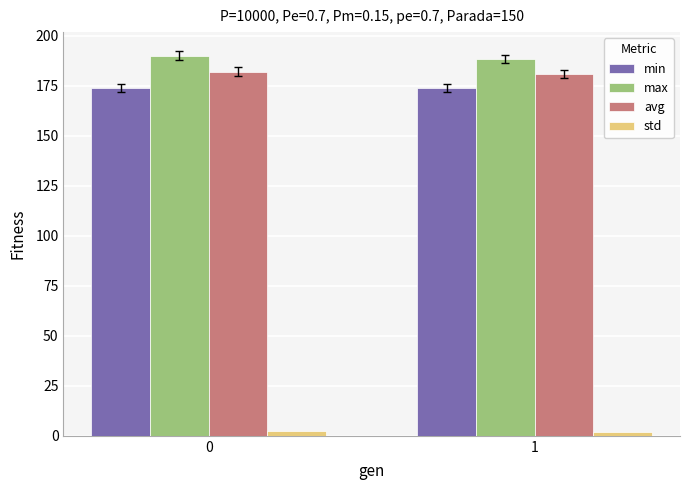

What is the sum of the avg values at 1 and 0?

363.1